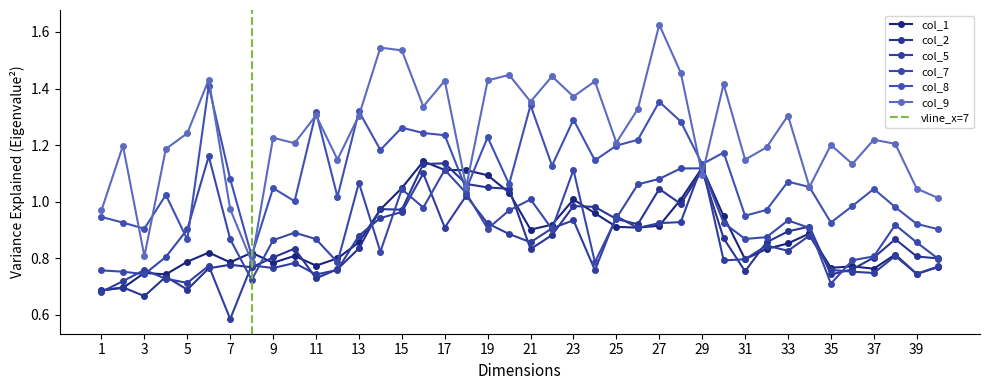

Where is the first local minimum for col_5?

5